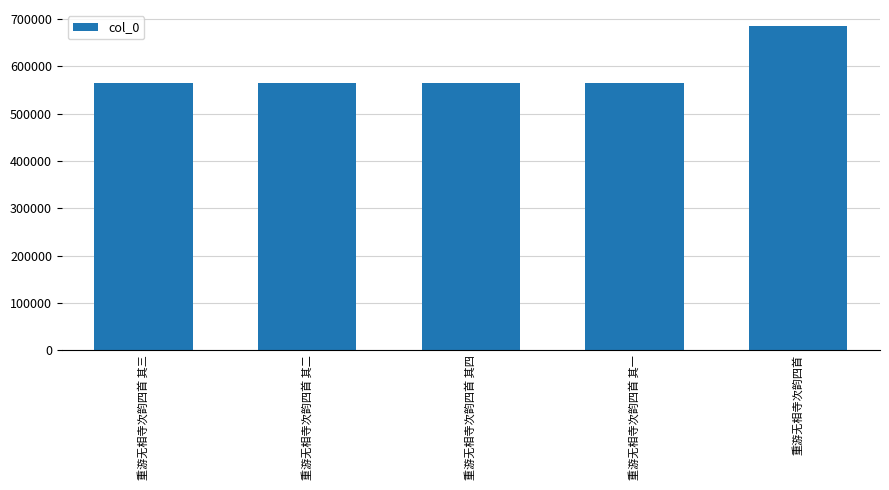

The value at 重游无相寺次韵四首 其二 is 563804. True or false?

True